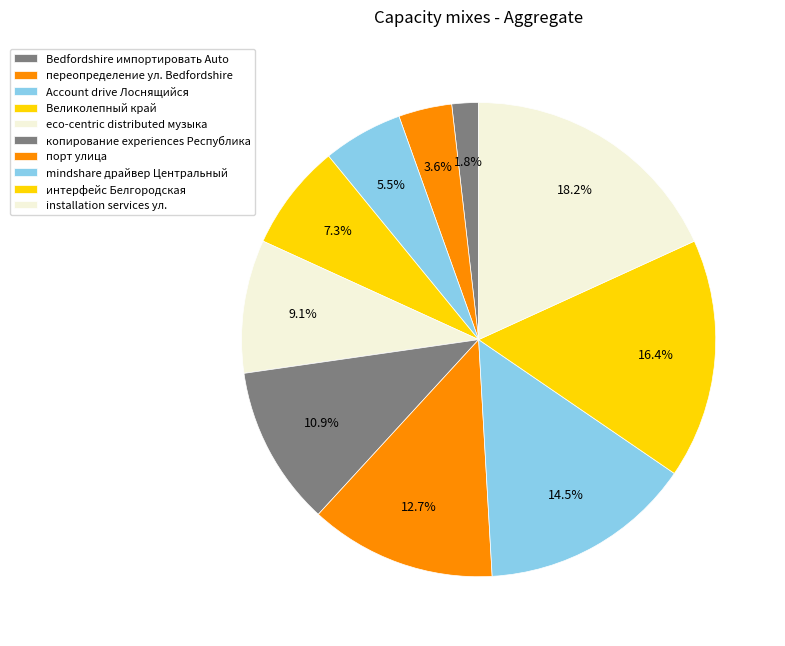

To the nearest percent, what is the average slice percentage?

10%